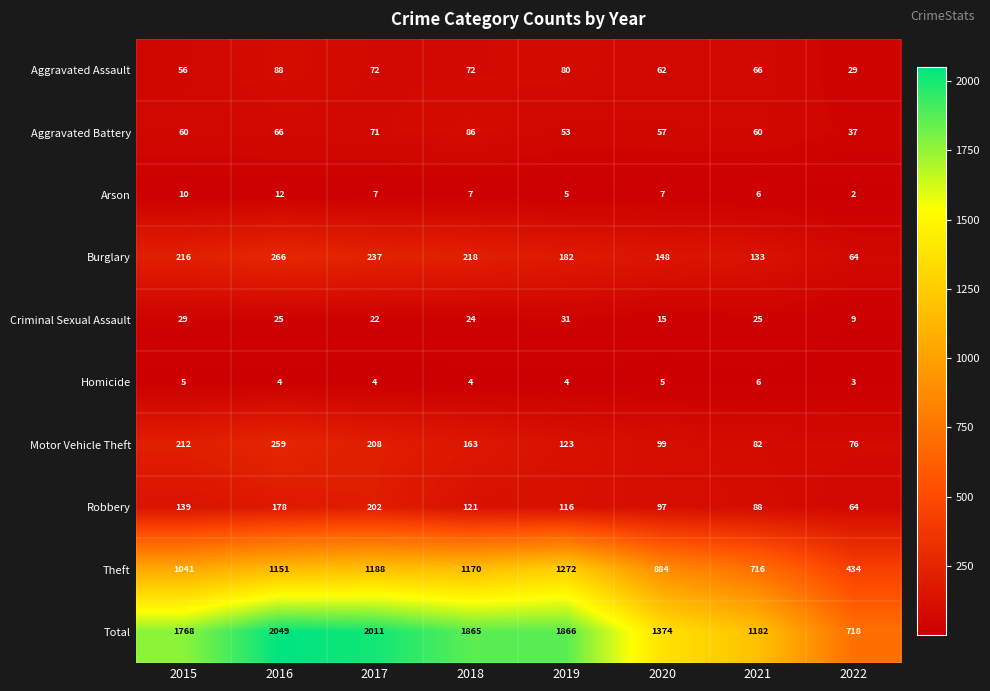

Where is Theft nearest to the value 853?

2020